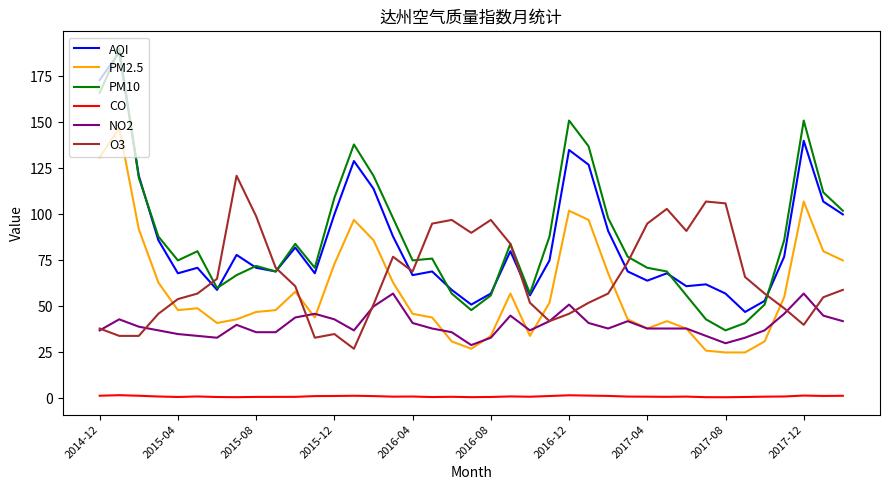

What is the minimum value for AQI?

47.0